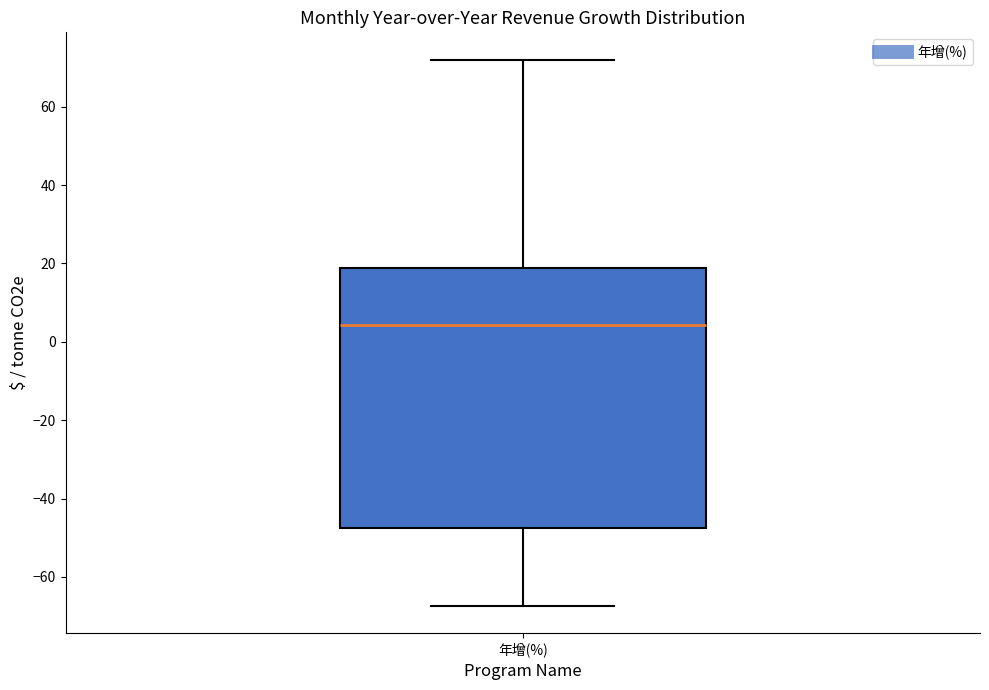

Transcribe this box plot: give where the median line is, the range the box spans, and where the two whiskers end, as read against the y-axis. The values are not printed on the chart, so give them approximately, as read against the axis.

median 4, box -48 to 18, whiskers -68 to 72